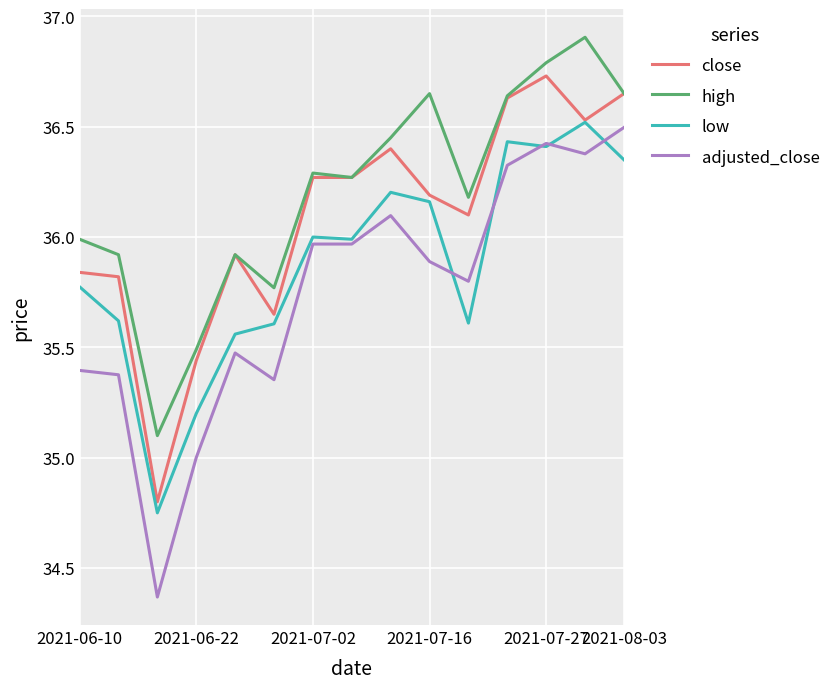

Which series has the largest total across all categories?

high